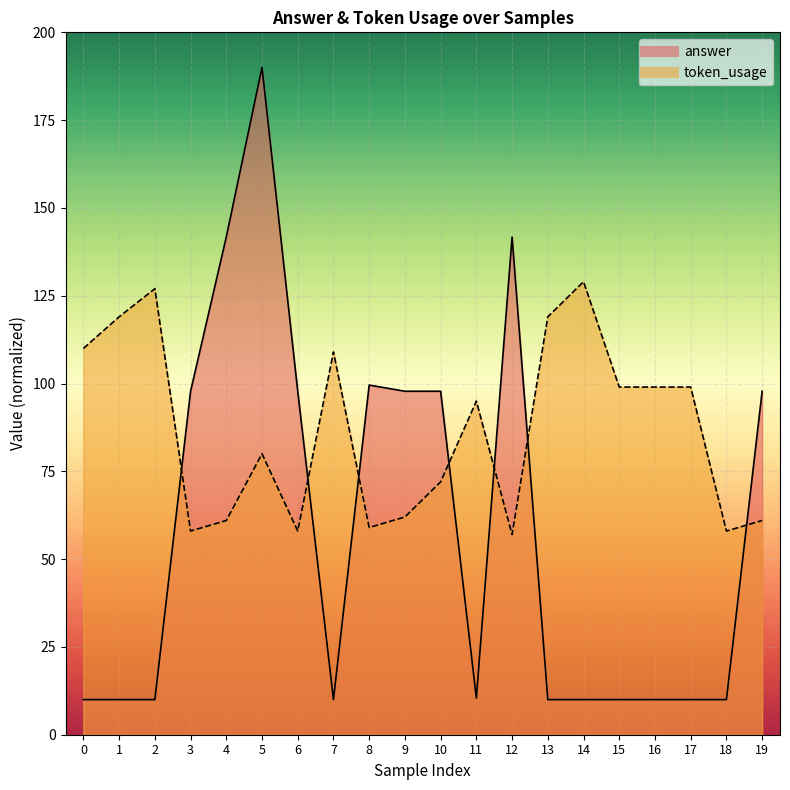

What is the greatest value displayed?

190.0